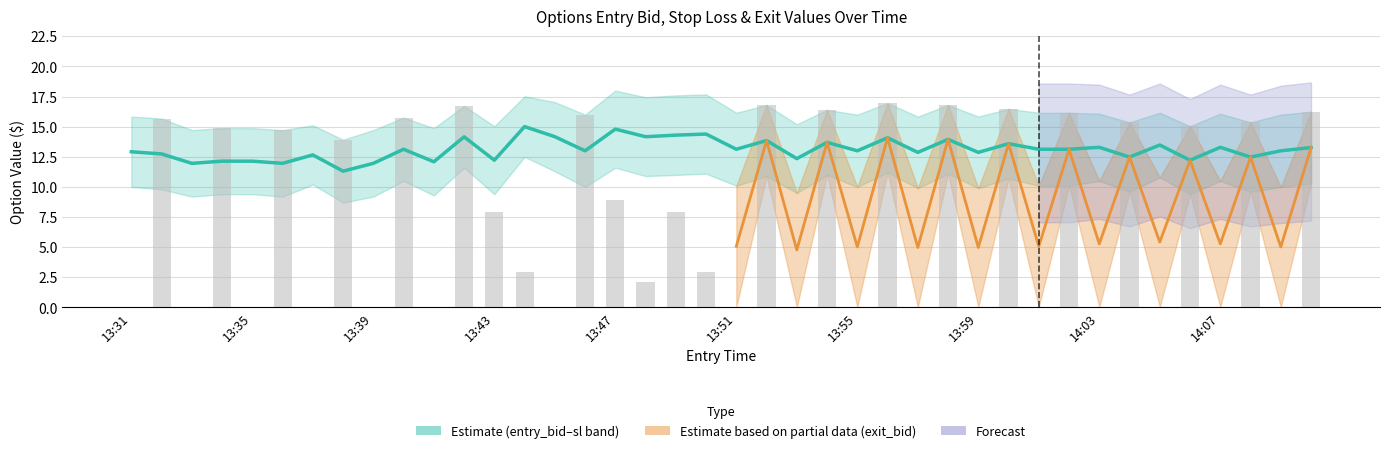

Is it true that the value at 27 is 6.1?

False